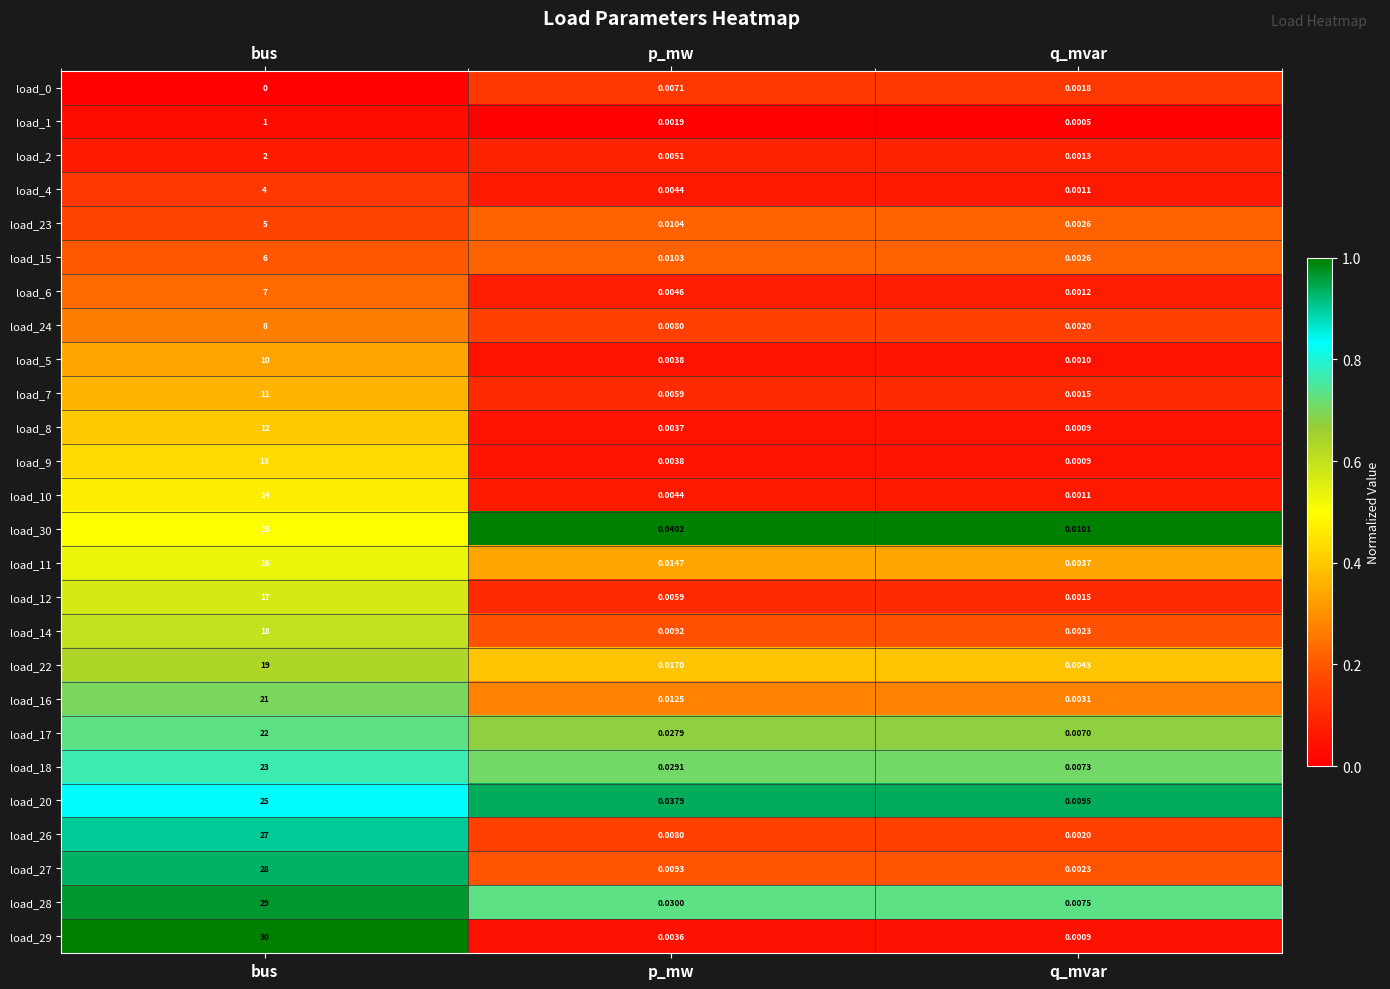

Which category has the lowest value across all series?

bus